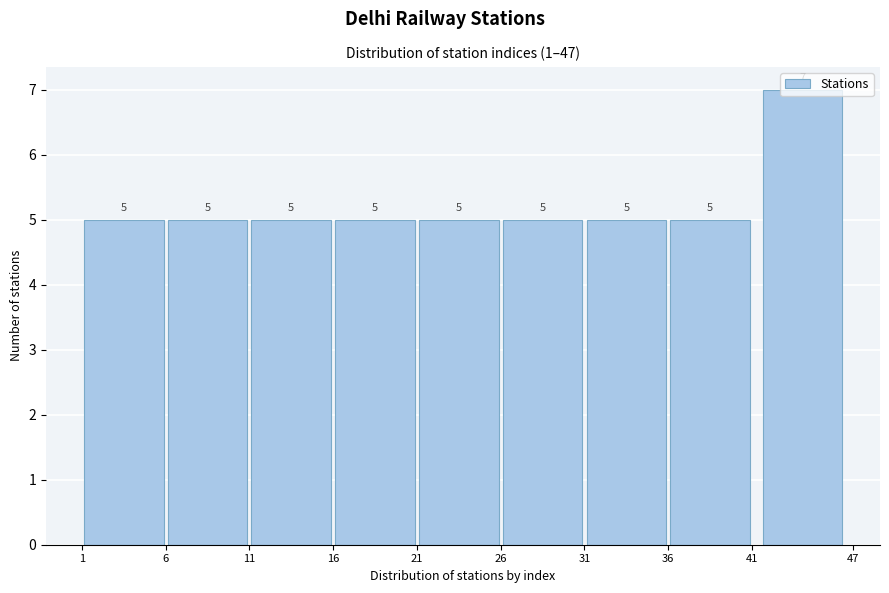

Over which range of the x-axis is the bar tallest?

41 to 47